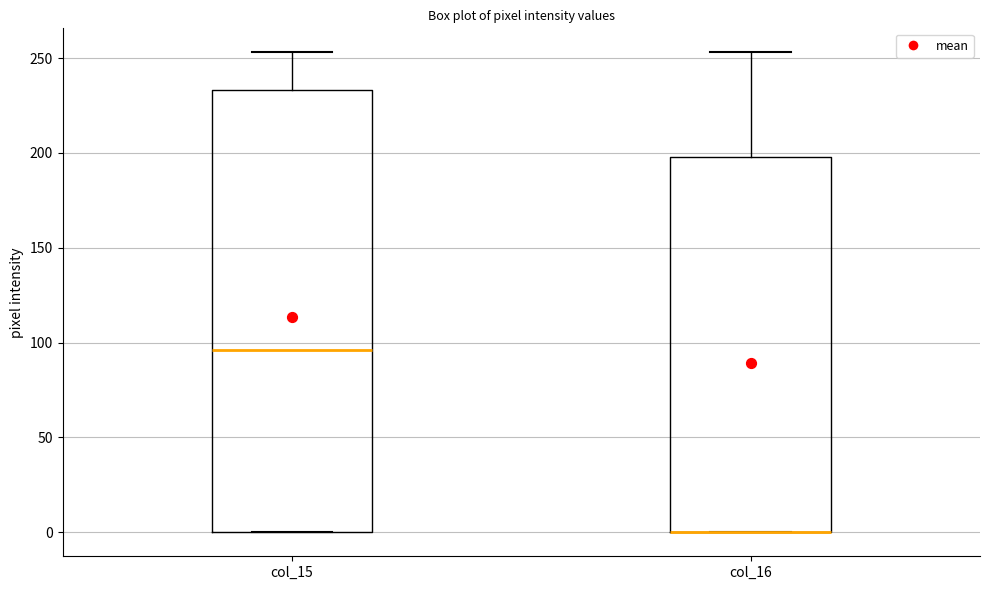

Comparing the boxes themselves (not the whiskers), which one is the tallest?

col_15